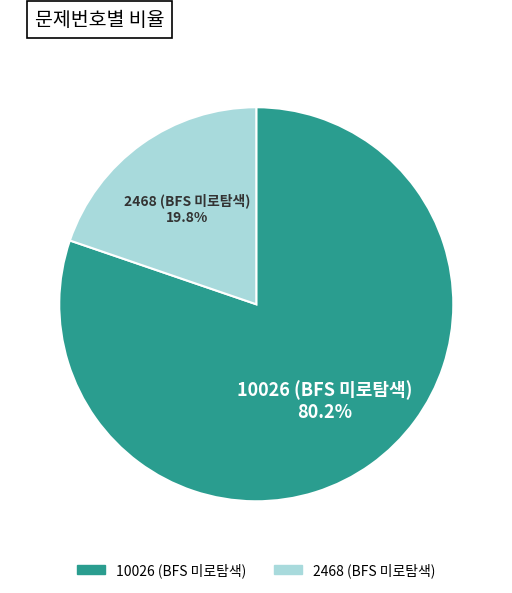

Approximately how many times larger is the value at 10026 (BFS 미로탐색) compared to 2468 (BFS 미로탐색)?

4.1